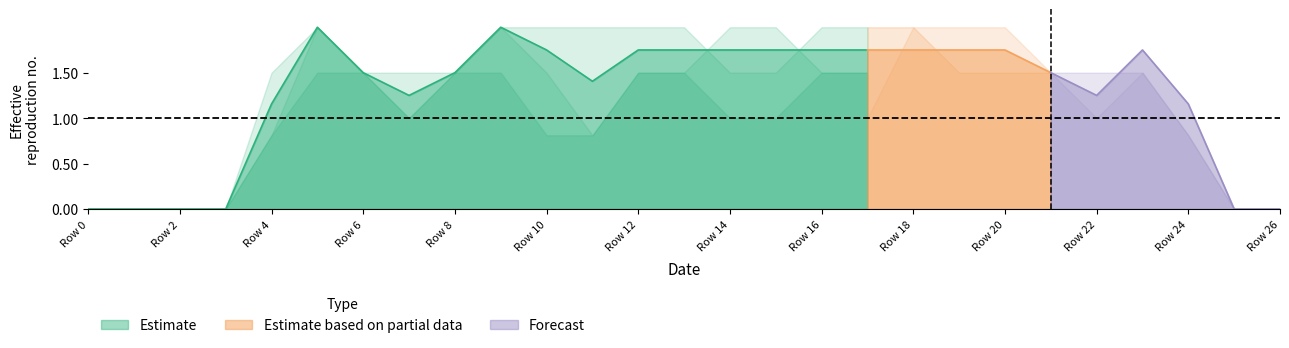

What is the highest value of the Estimate series?

2.0